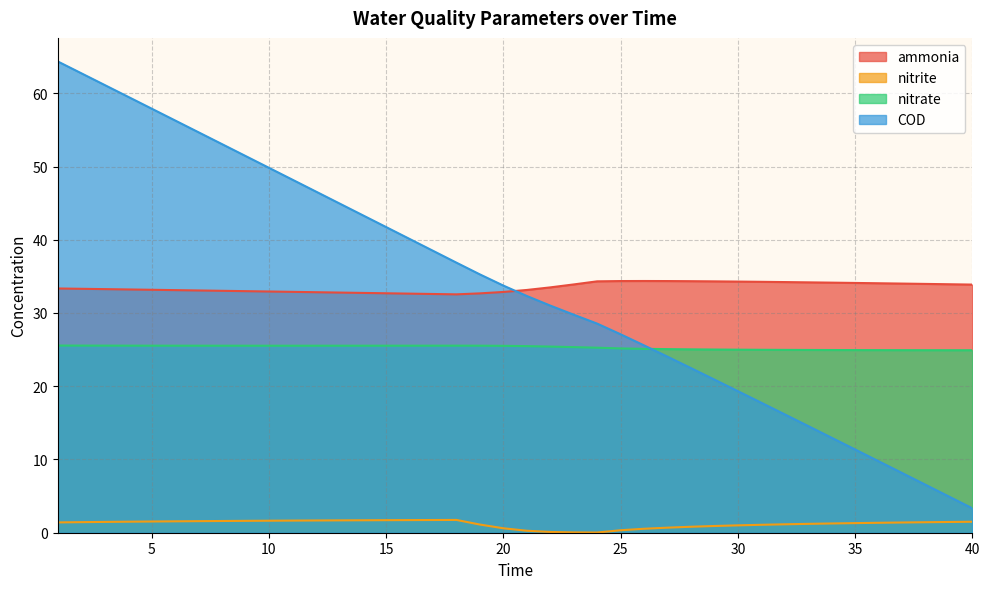

List the series in order of their peak value, highest first.

COD, ammonia, nitrate, nitrite